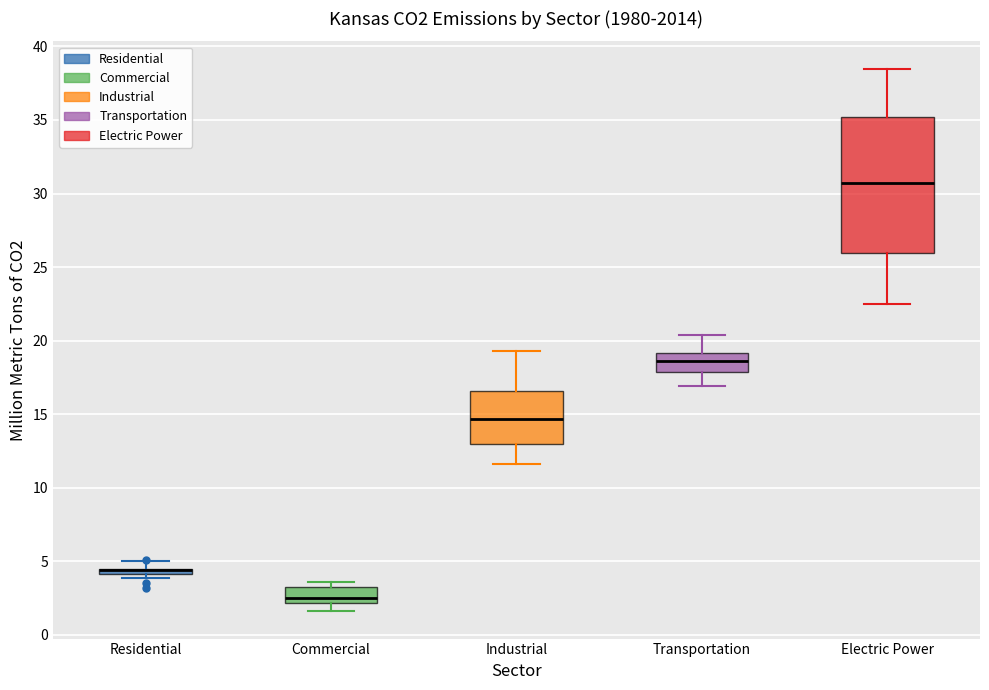

Where is the lower edge of the box for Residential on the y-axis? The values are not printed on the chart, so give them approximately, as read against the axis.

4.0